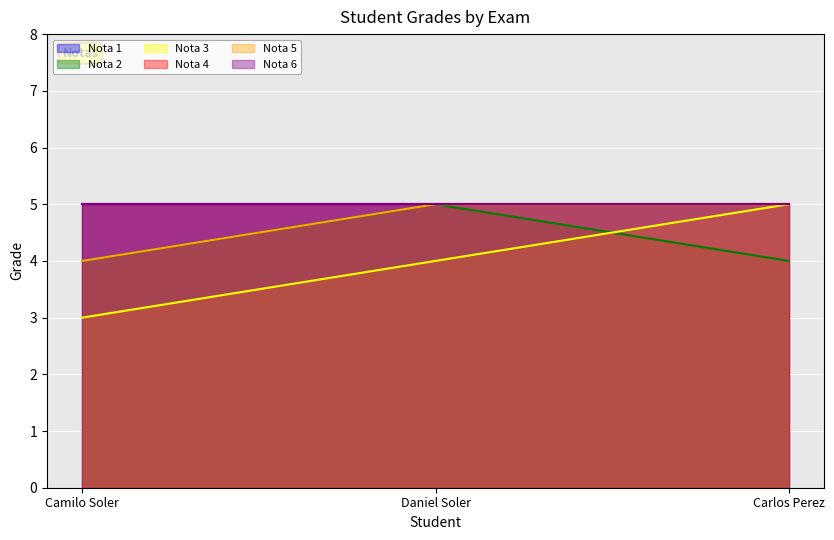

List the labels in order of Nota 2 value, largest first.

Daniel Soler, Camilo Soler, Carlos Perez